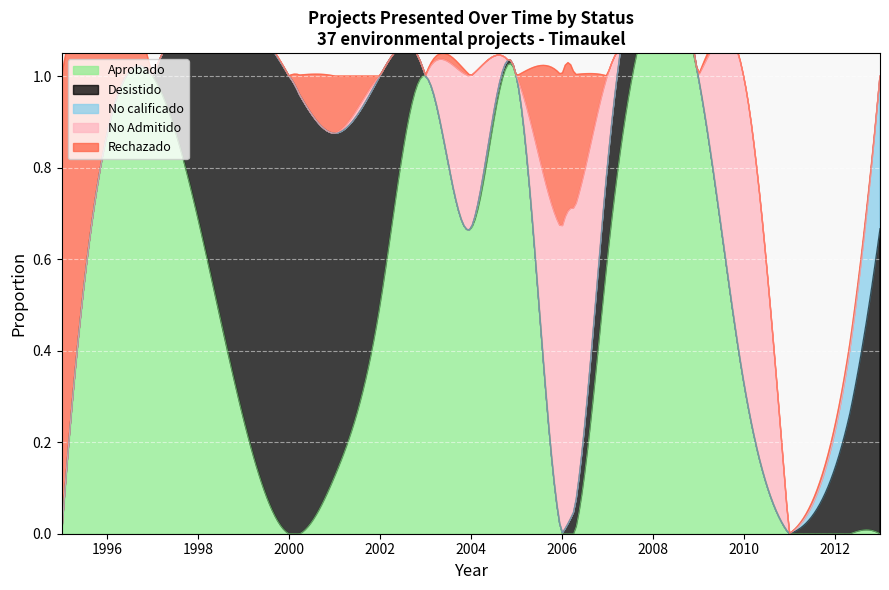

Which series has the largest total across all categories?

Aprobado